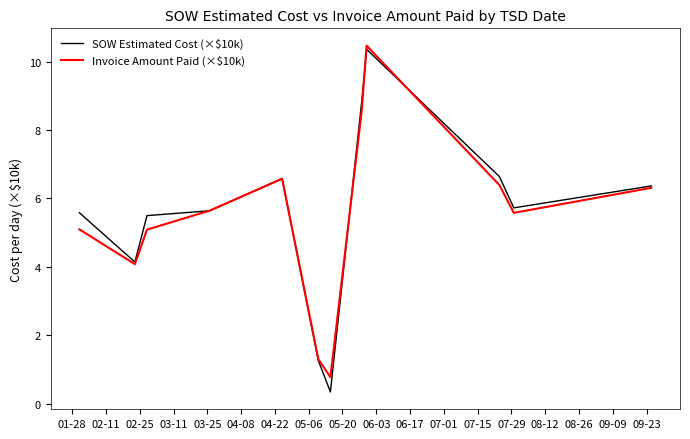

Which series has the largest range (max minus min)?

SOW Estimated Cost (×$10k)